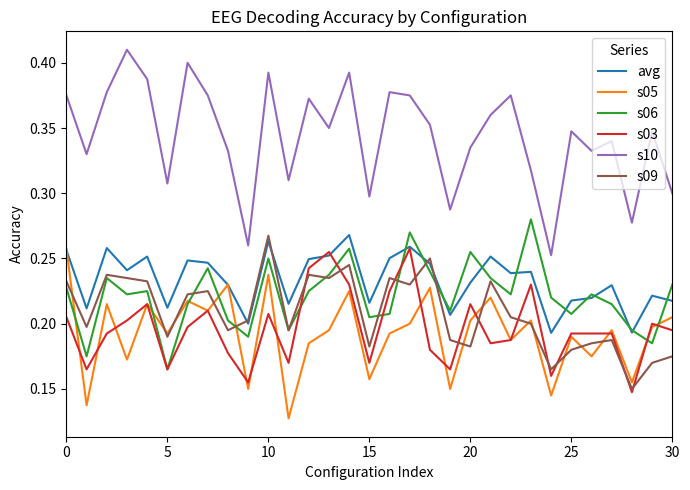

Which series has the largest total across all categories?

s10